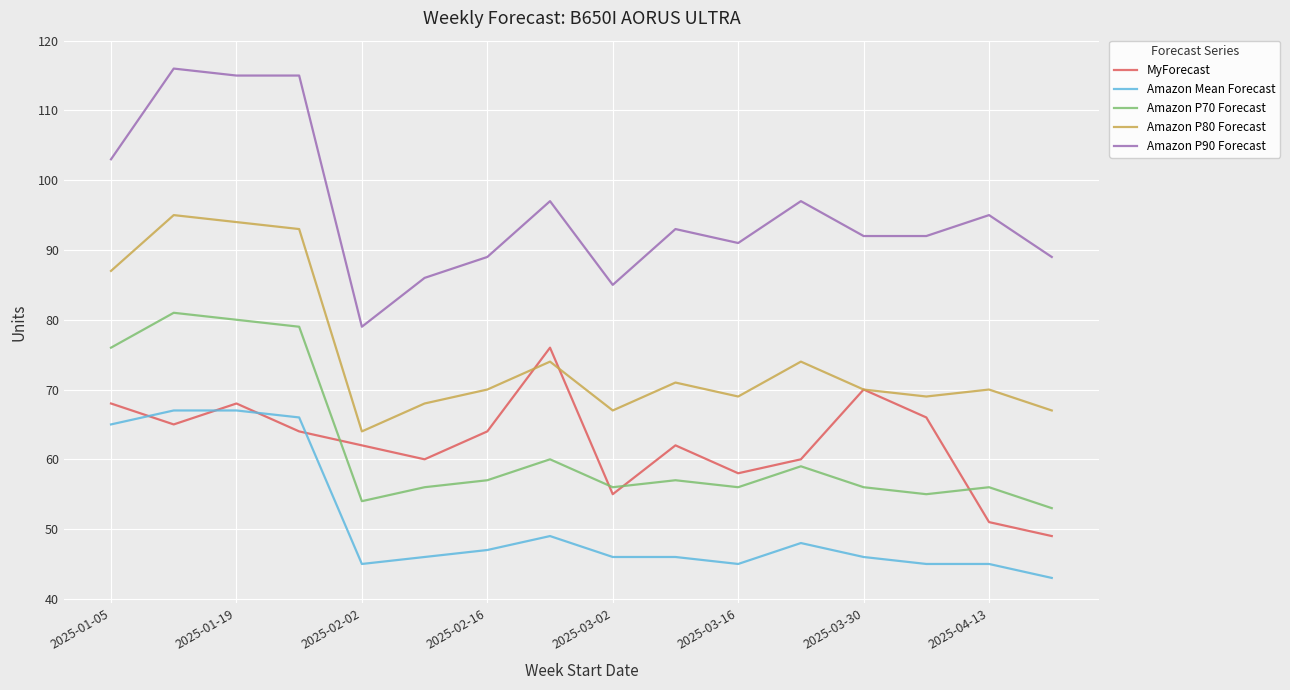

Rank the series by their maximum value, from highest to lowest.

Amazon P90 Forecast, Amazon P80 Forecast, Amazon P70 Forecast, MyForecast, Amazon Mean Forecast